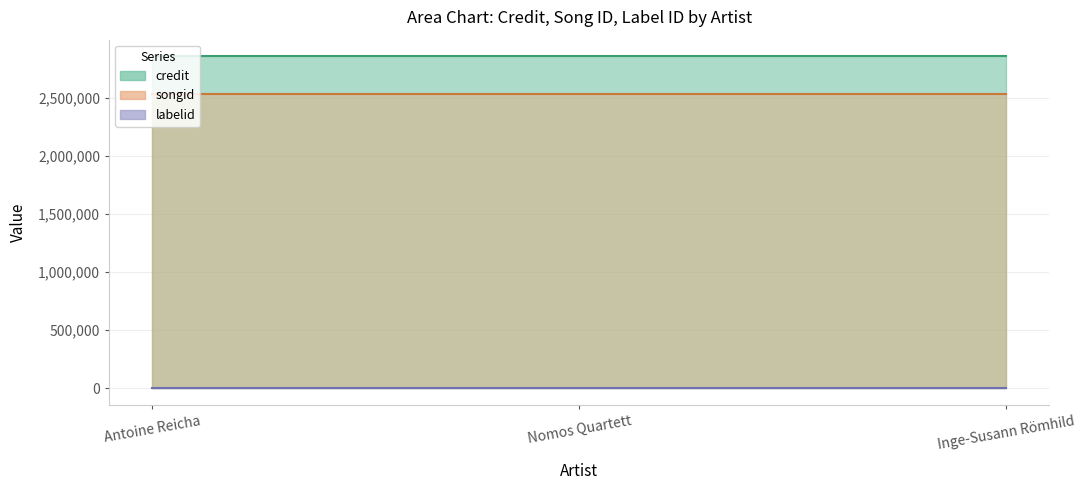

Is the value of credit at Inge-Susann Römhild greater than the value of songid at Antoine Reicha?

Yes